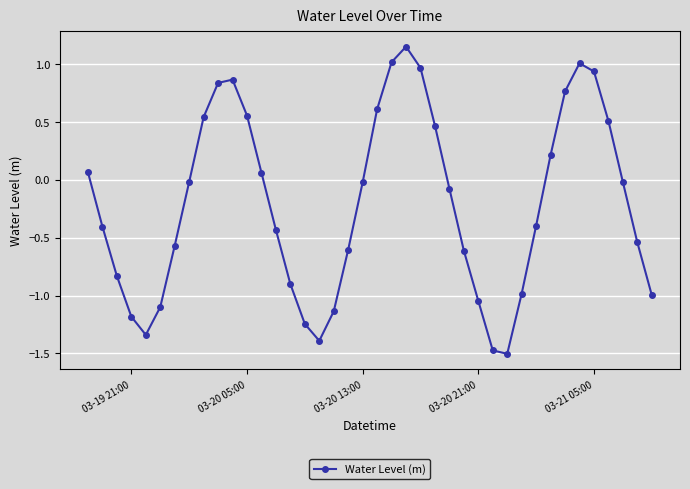

What is the minimum value shown in the chart?

-1.5